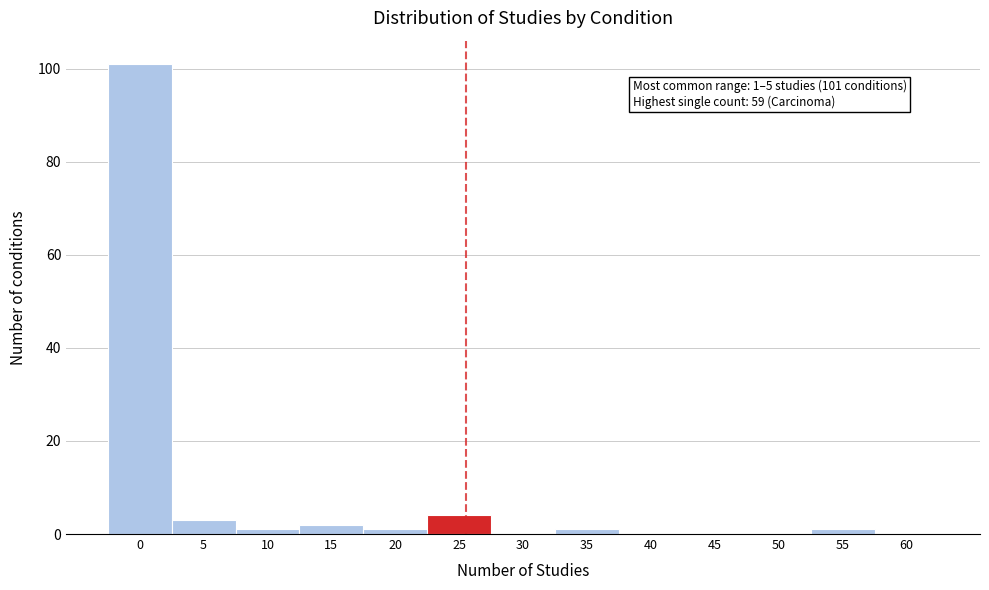

Reading right to left, transcribe all the data shown in this chart.

60=0	55=1	50=0	45=0	40=0	35=1	30=0	25=4	20=1	15=2	10=1	5=3	0=101